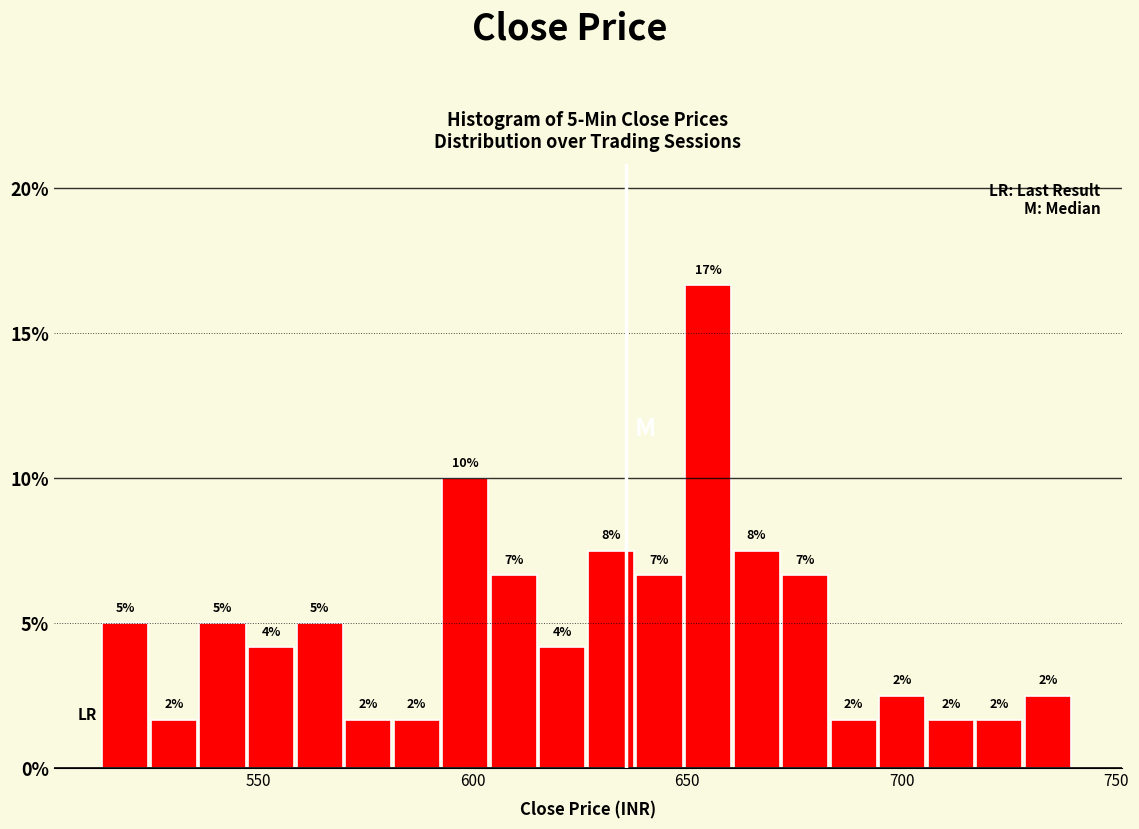

Read against the x-axis, roughly where is the centre of the tallest bar?

655